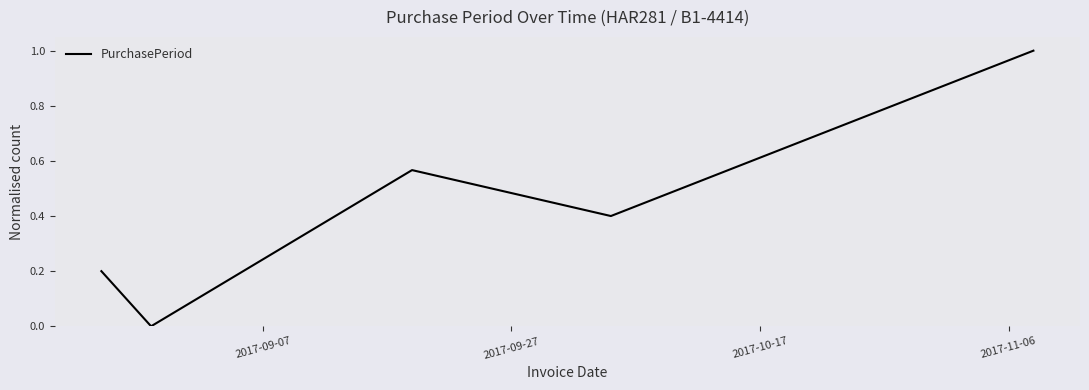

What is the difference between the maximum and minimum values?

1.0